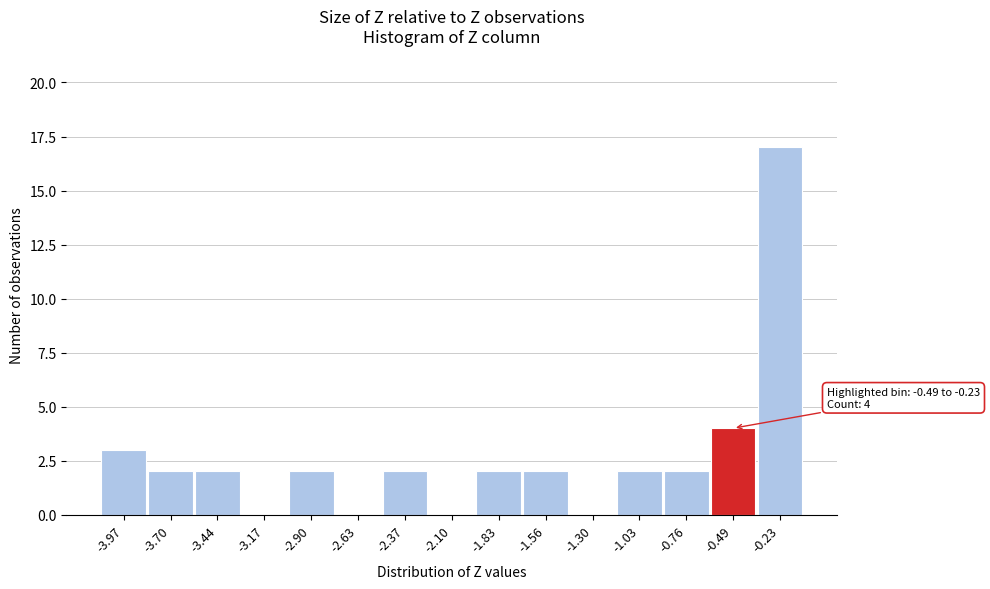

Reading left to right, list all the values displayed in this chart.

-3.97=3	-3.70=2	-3.44=2	-3.17=0	-2.90=2	-2.63=0	-2.37=2	-2.10=0	-1.83=2	-1.56=2	-1.30=0	-1.03=2	-0.76=2	-0.49=4	-0.23=17